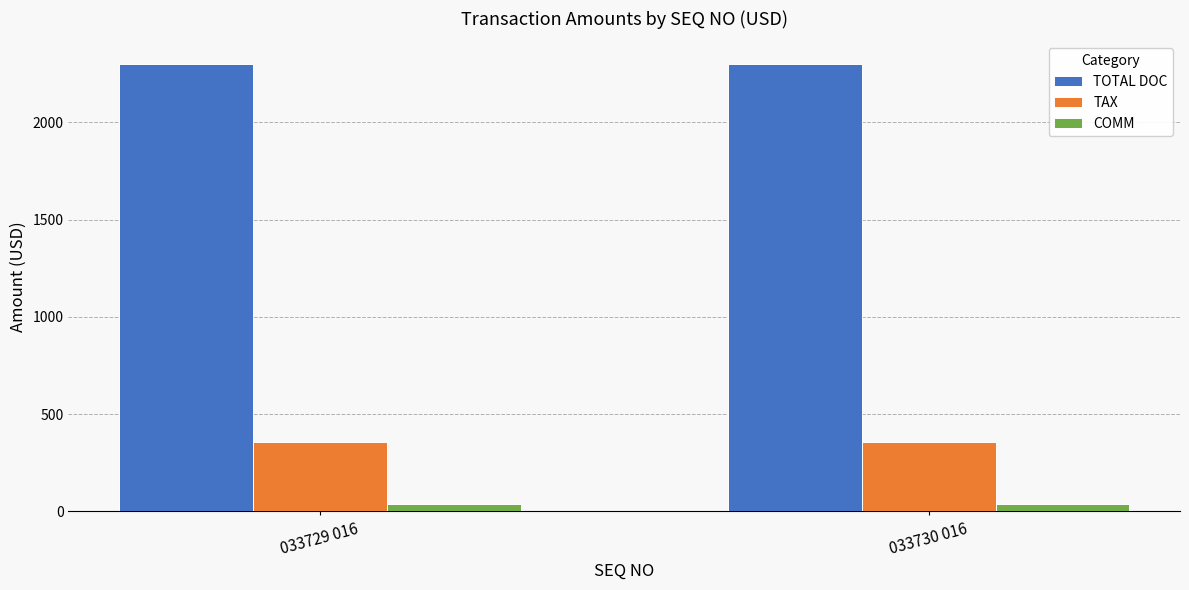

What are all the series names shown in the legend?

TOTAL DOC, TAX, COMM